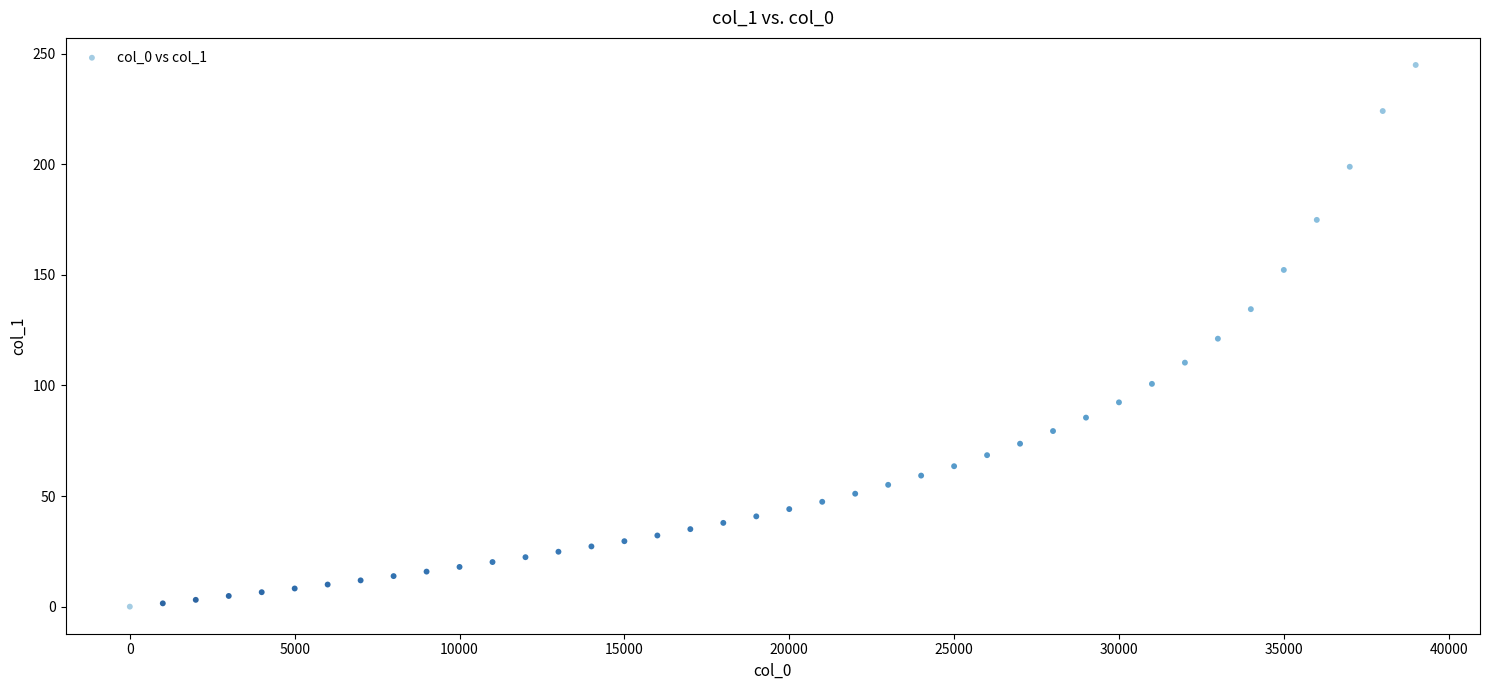

What is the range of X values (max minus min)?

39000.0